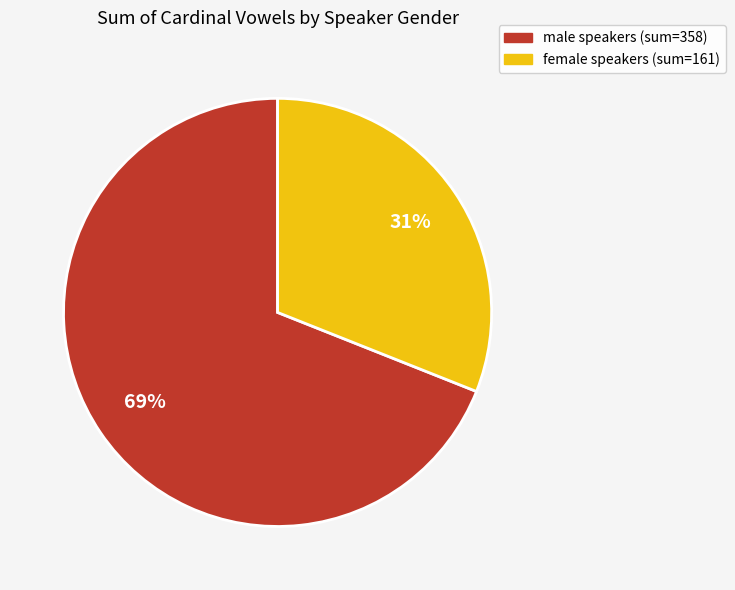

To the nearest percent, what portion does female represent?

31%